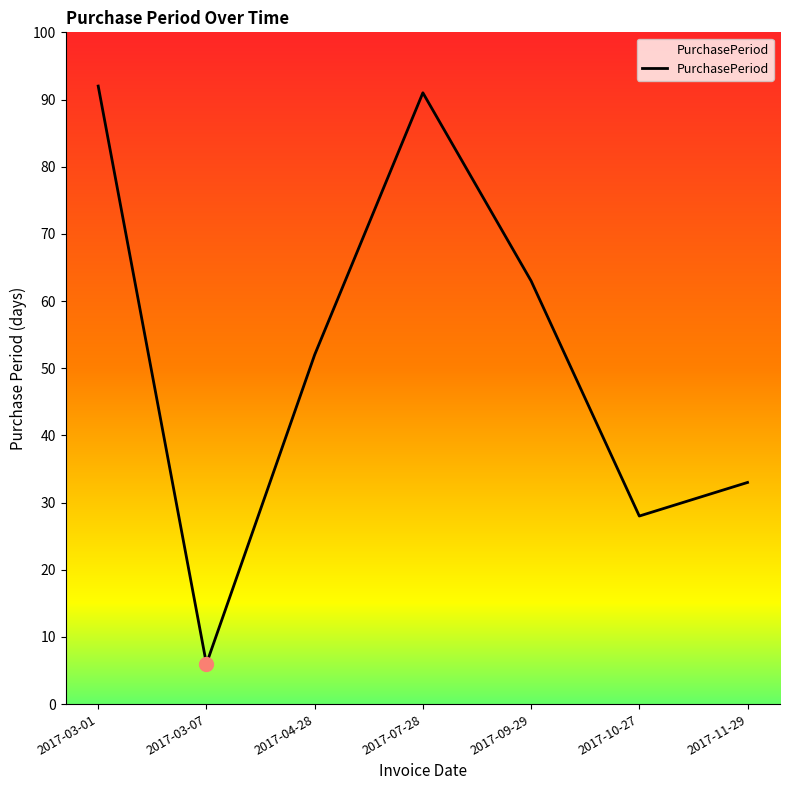

Which has a higher value, 2017-07-28 or 2017-03-01?

2017-03-01